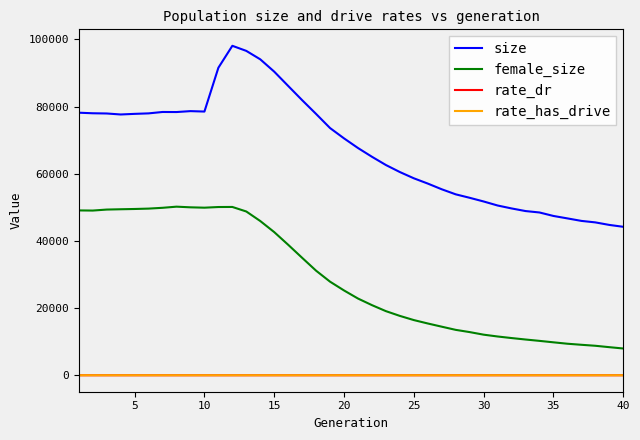

What is the maximum value for size?

98115.0